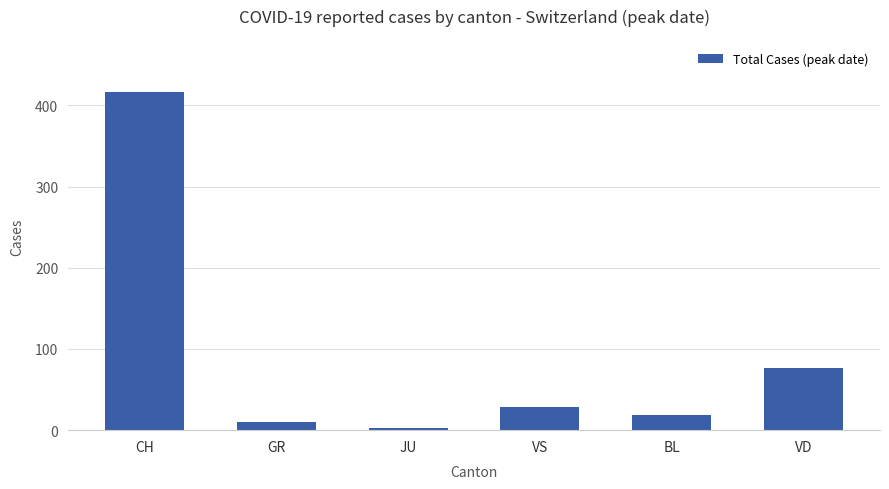

Which has a higher value, VD or JU?

VD